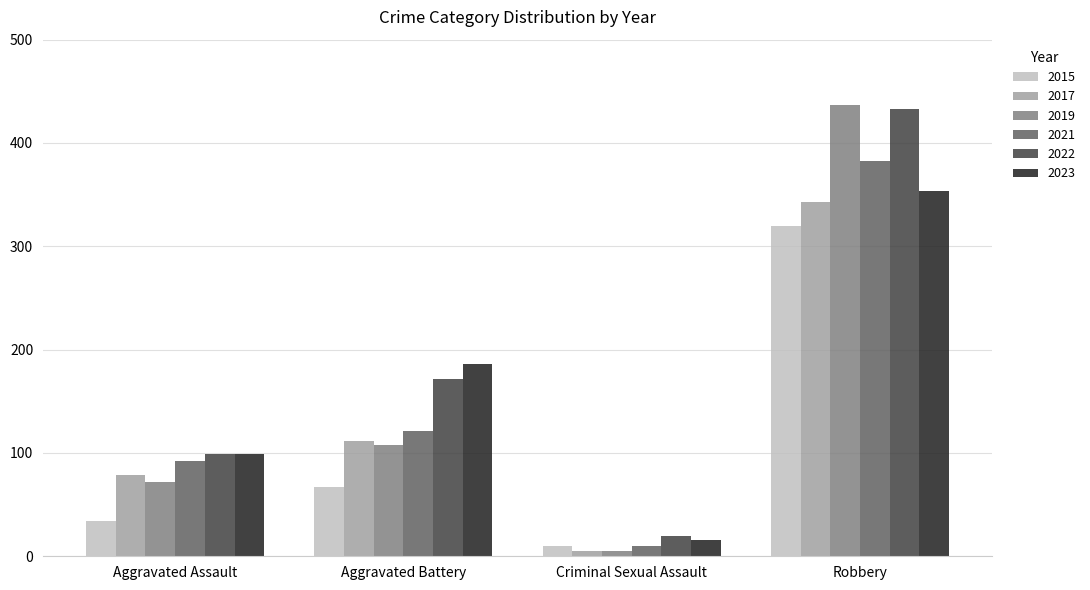

What is the smallest value displayed?

5